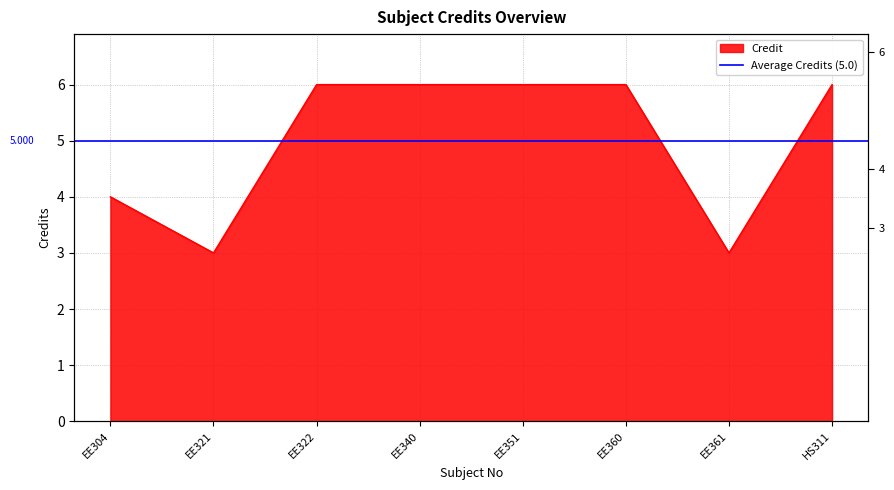

True or false: the data shows 11 at EE340.

False